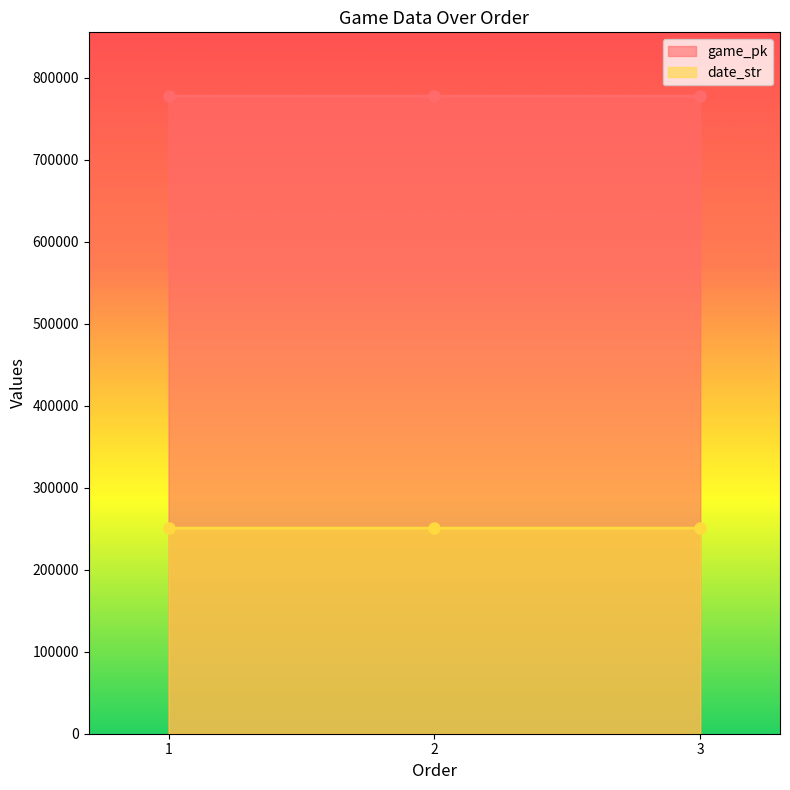

Which label corresponds to the smallest value in the chart?

3